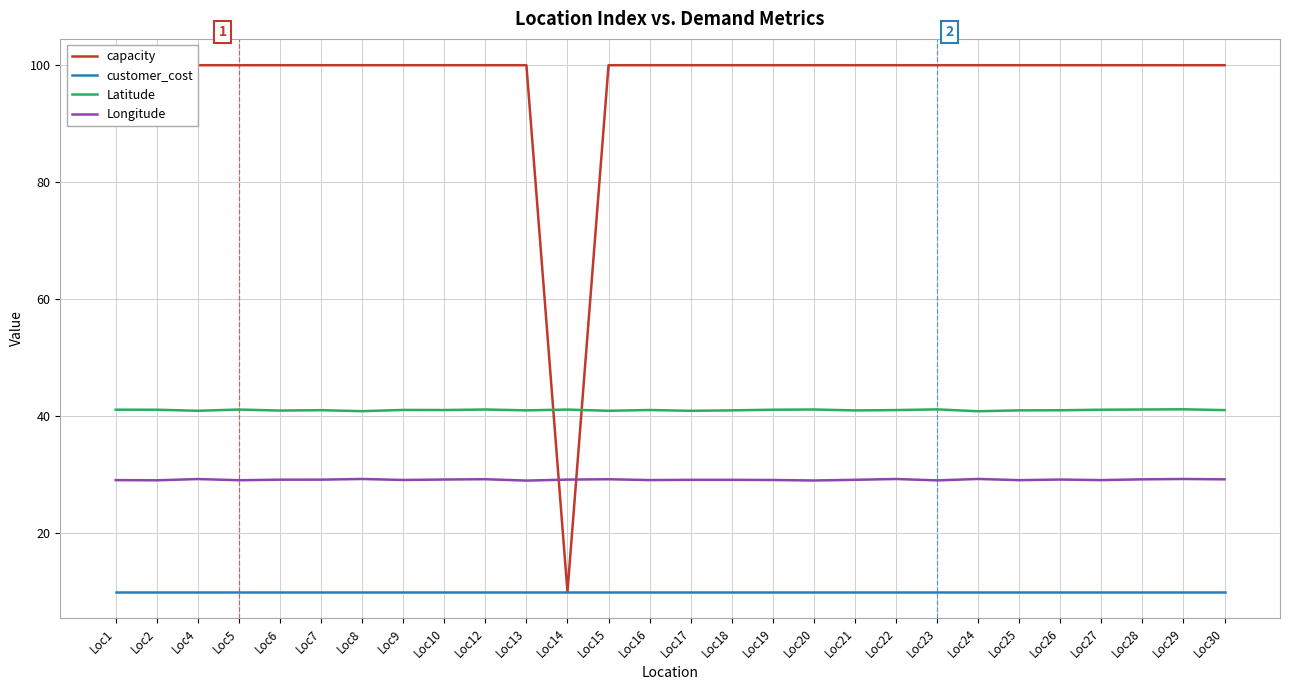

True or false: capacity and customer_cost cross at least once.

False